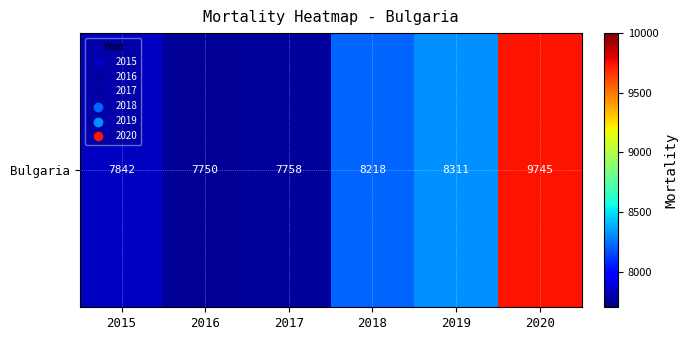

Reading left to right, what are all the values shown in this chart?

2015=7842	2016=7750	2017=7758	2018=8218	2019=8311	2020=9745